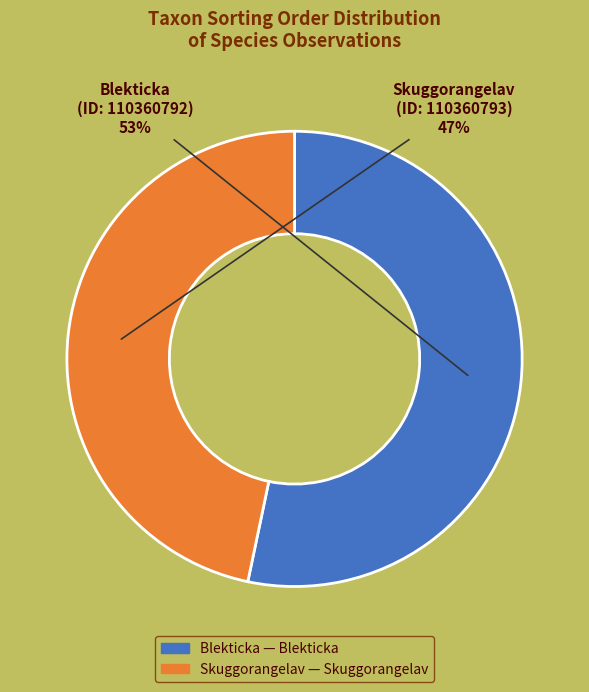

Between Skuggorangelav and Blekticka, which is larger?

Blekticka